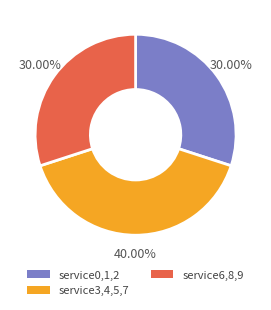

Do service6,8,9 and service3,4,5,7 together represent more than half of the pie?

Yes